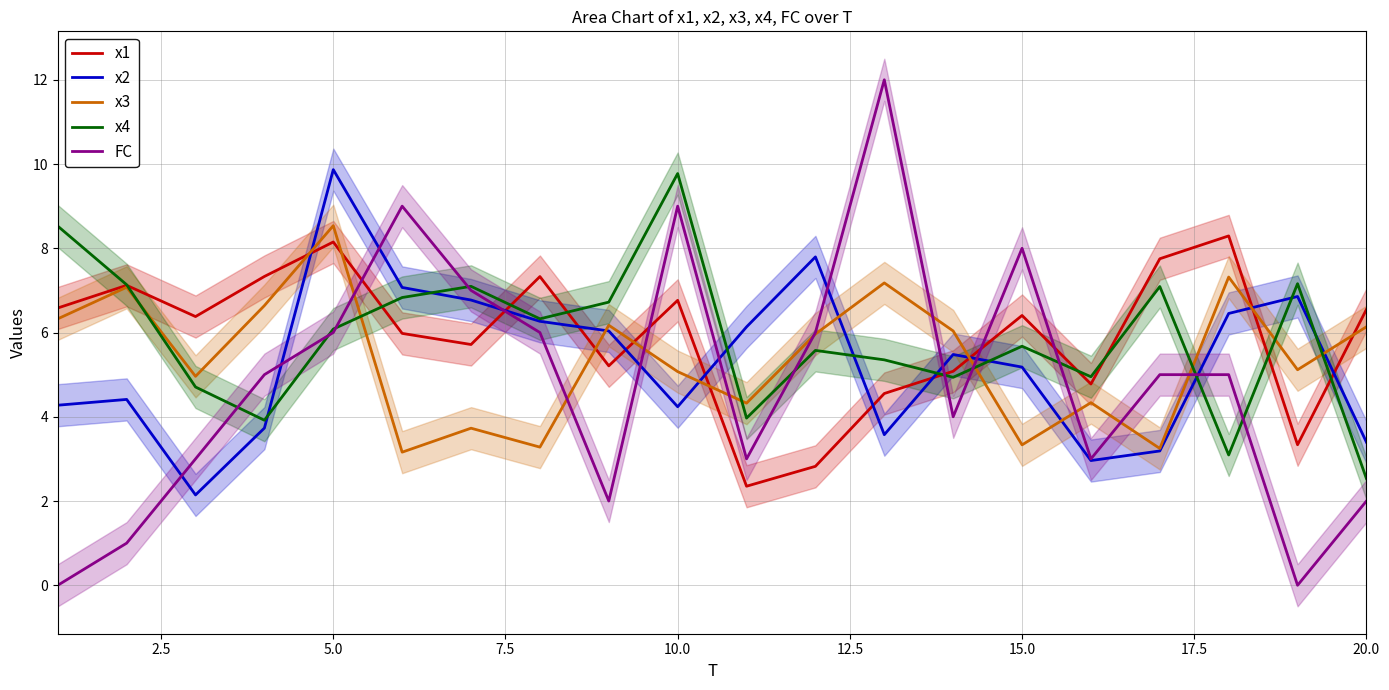

What are all the series names shown in the legend?

x1, x2, x3, x4, FC